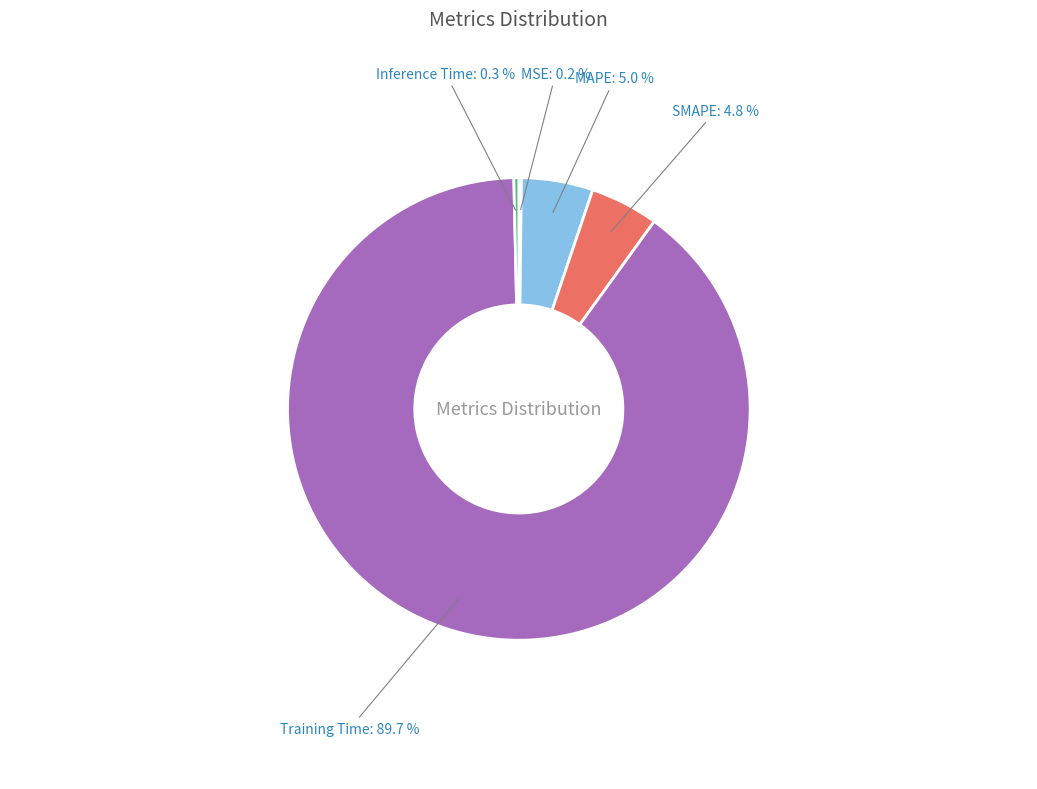

To the nearest percent, what is the combined percentage of MAPE and Training Time?

95%